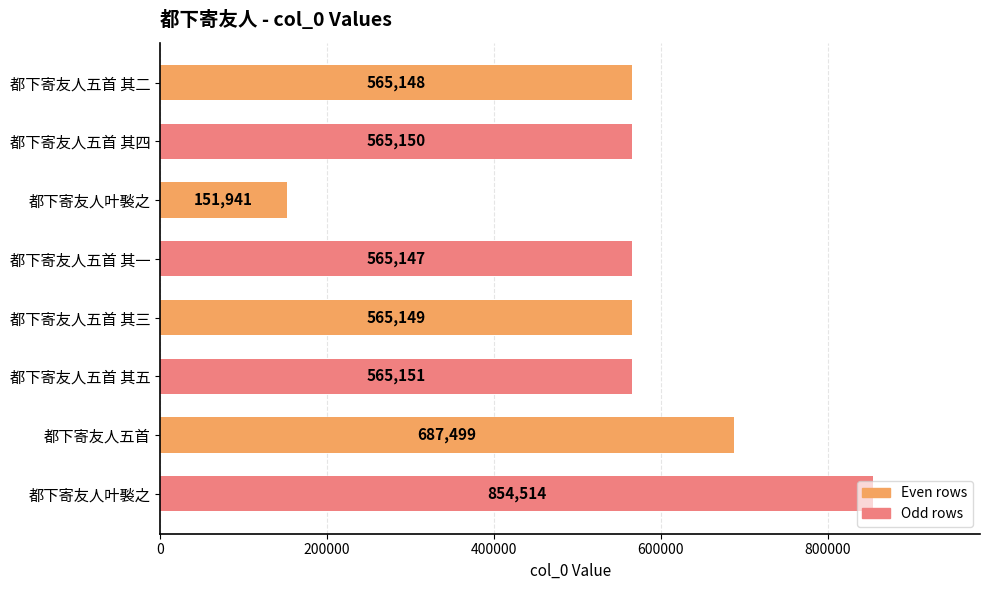

What is the minimum value shown in the chart?

151941